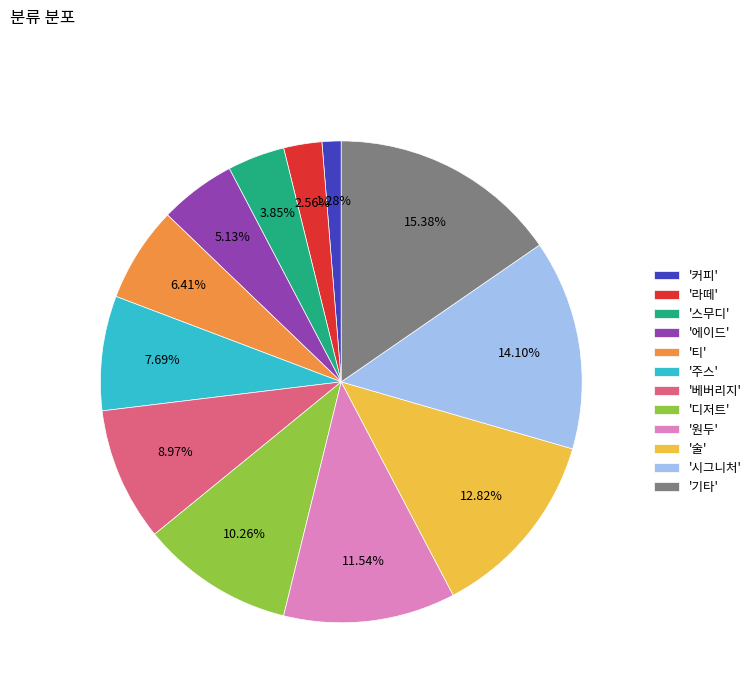

Combined, do '기타' and '티' account for over 50%?

No